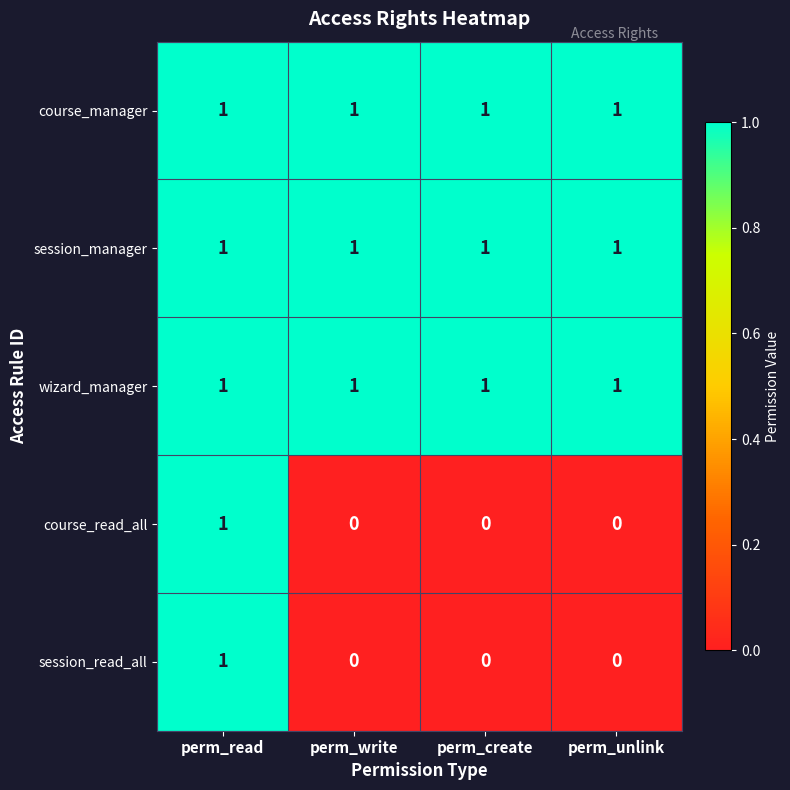

Reading left to right, list all the values displayed in this chart.

course_manager: 1	1	1	1
session_manager: 1	1	1	1
wizard_manager: 1	1	1	1
course_read_all: 1	0	0	0
session_read_all: 1	0	0	0